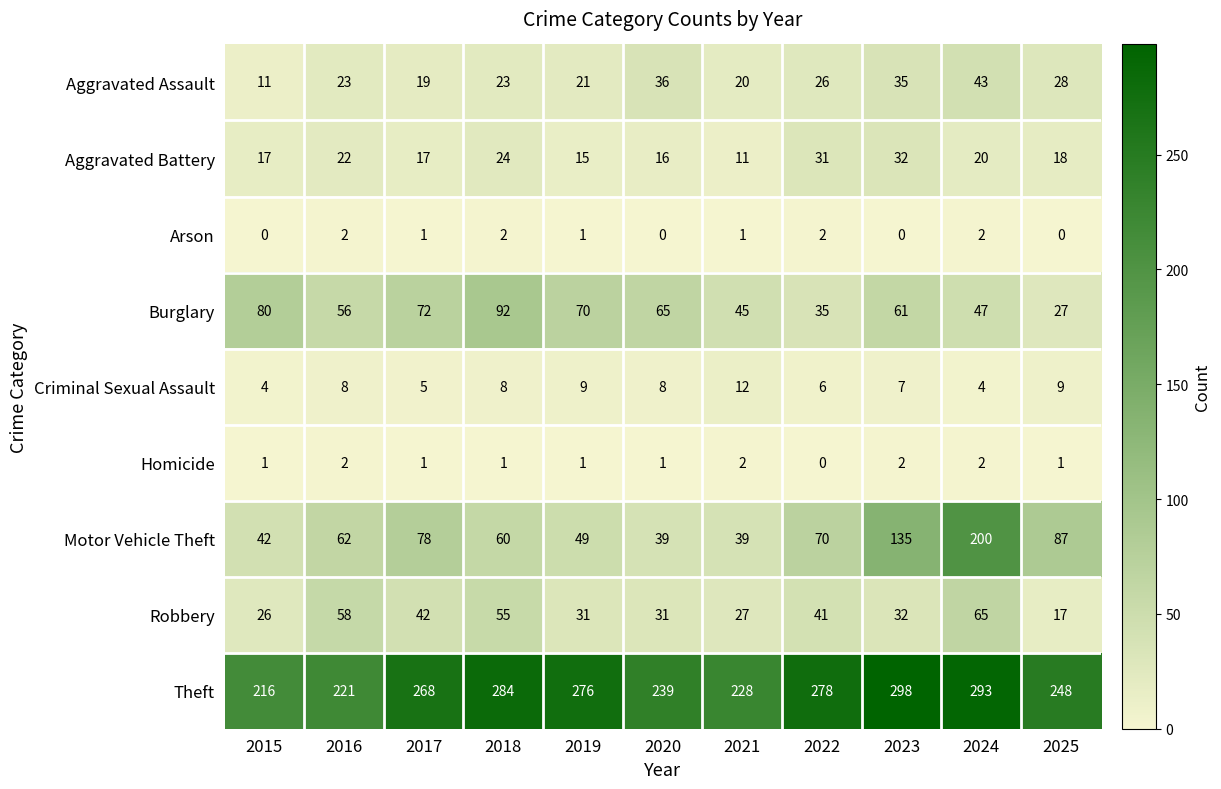

How many distinct data groups are displayed?

9